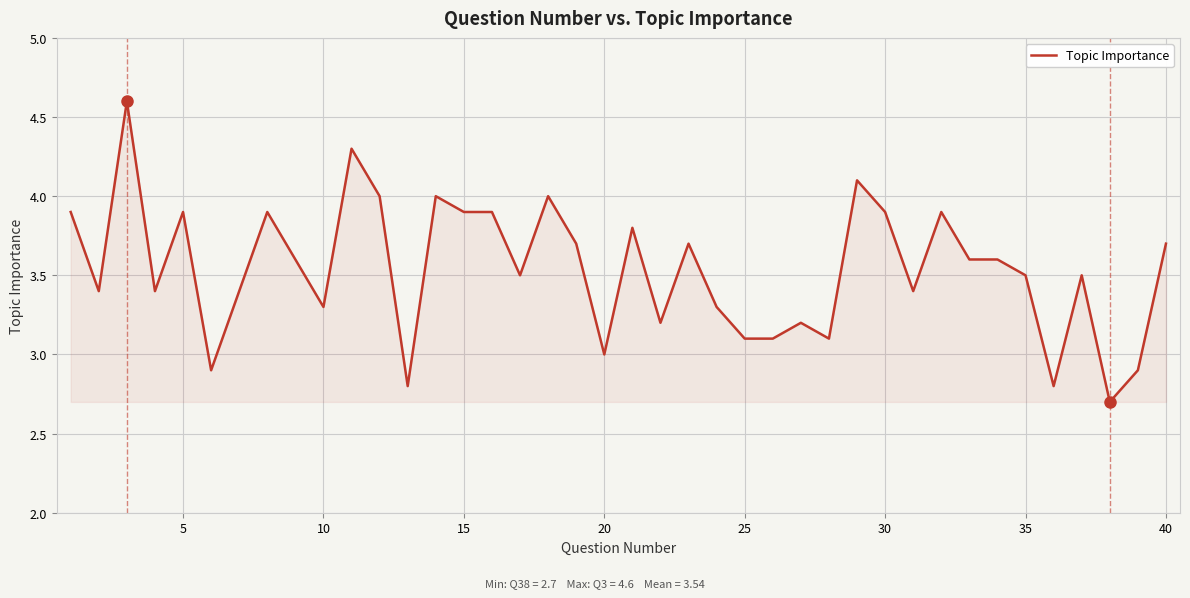

What is the difference between the maximum and minimum values?

1.9